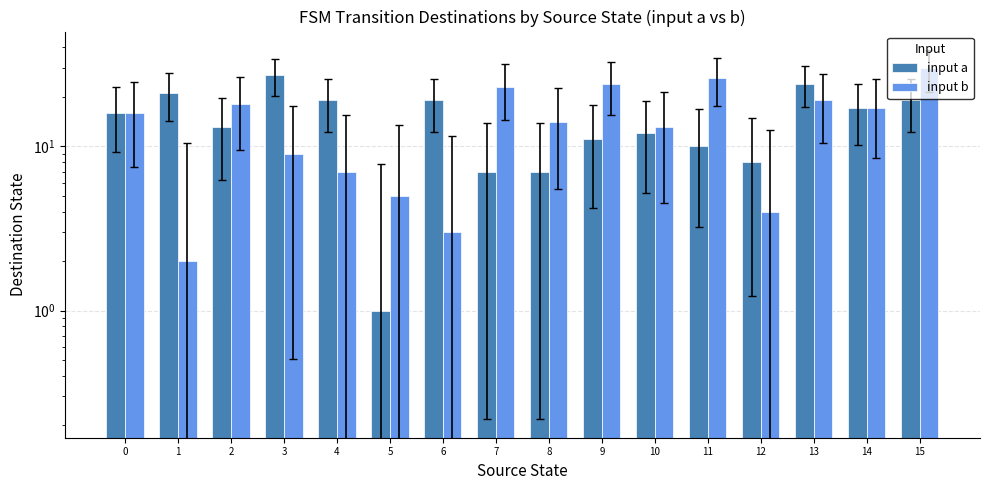

Are the bars grouped side by side (vs. stacked)?

Yes